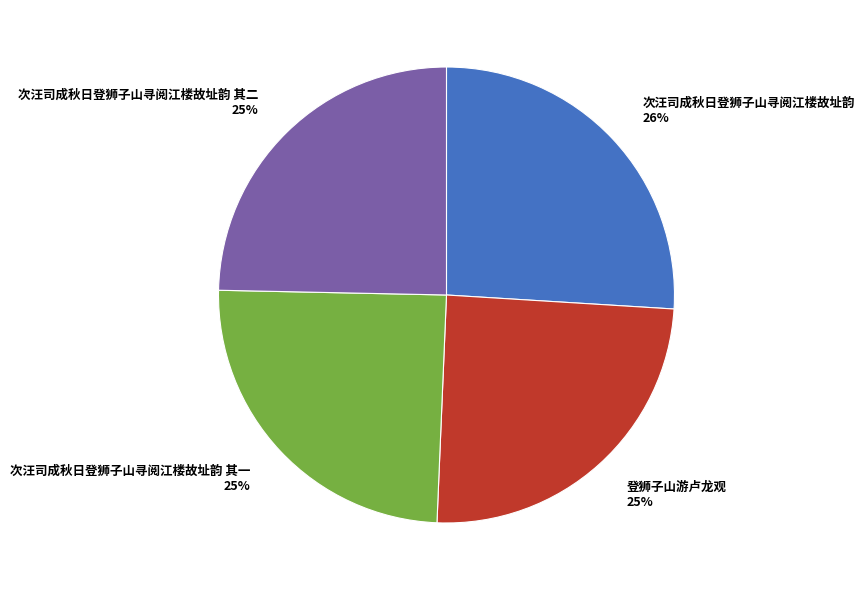

Is it true that 登狮子山游卢龙观 is 13% of the pie?

False